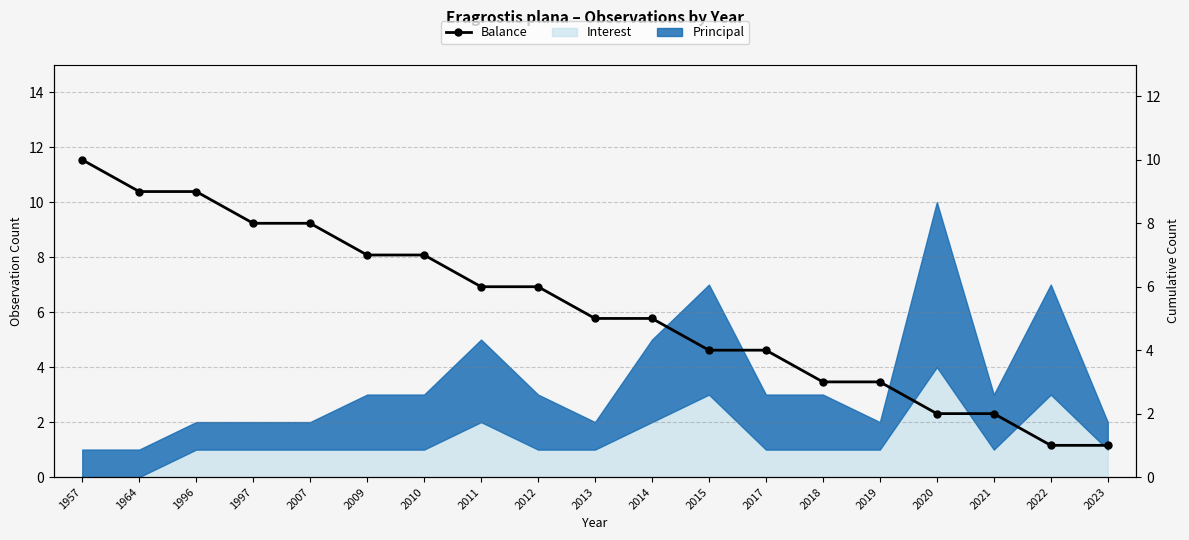

What is the ratio of the value at 2012 to the value at 2013?

1.2